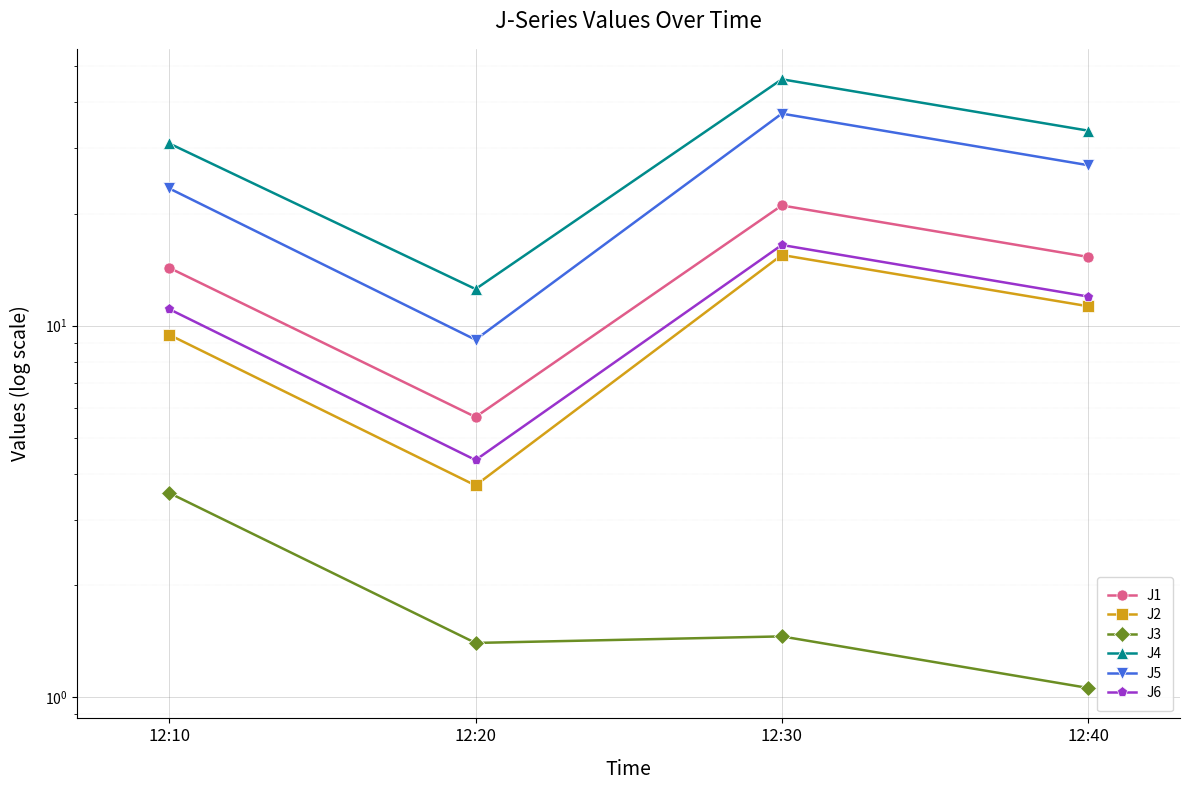

Rank the series at 12:10 from highest to lowest value.

J4, J5, J1, J6, J2, J3